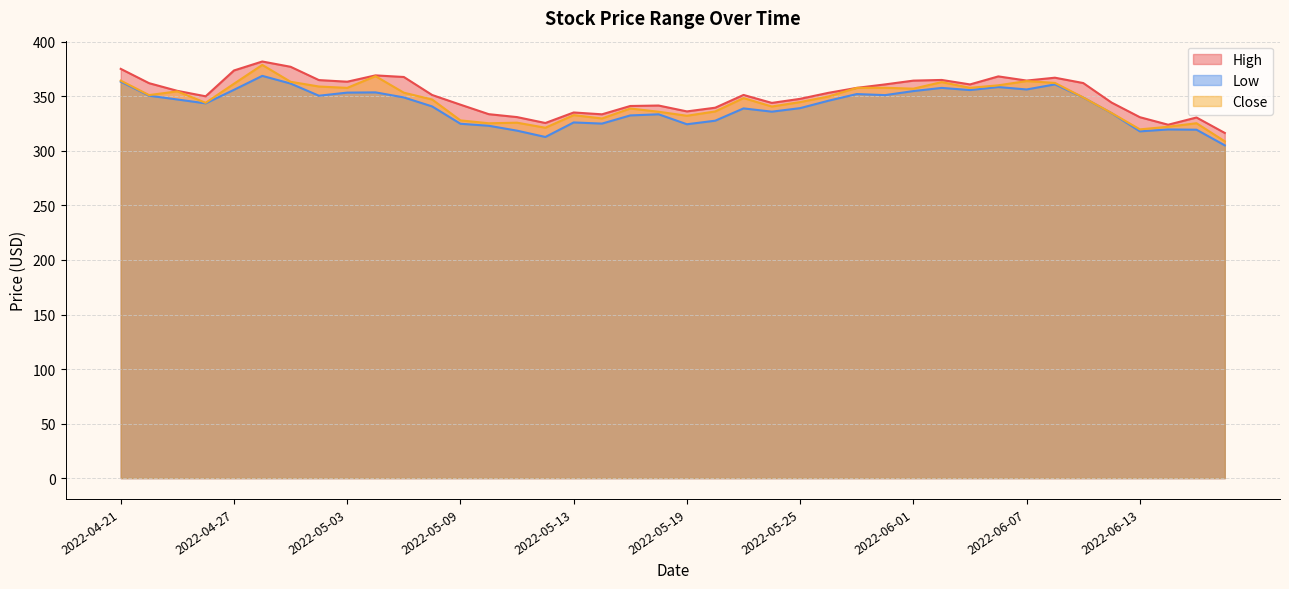

True or false: Low has a value of 436.7 at 2022-06-16.

False